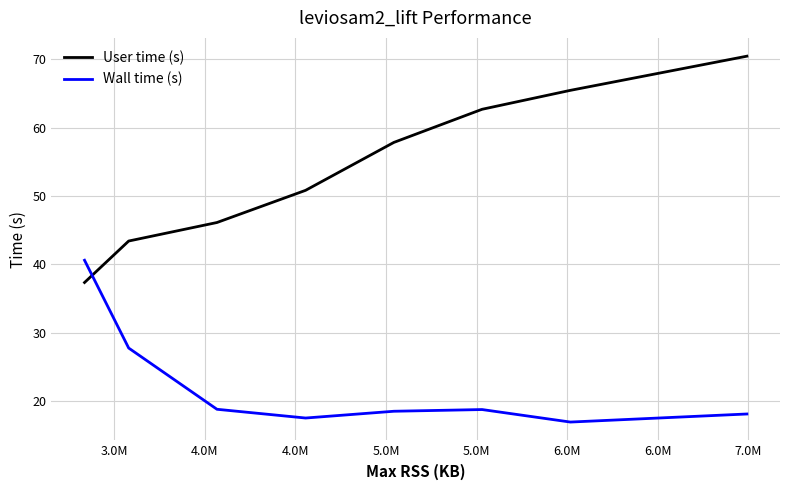

Rank the series by their maximum value, from highest to lowest.

User time (s), Wall time (s)